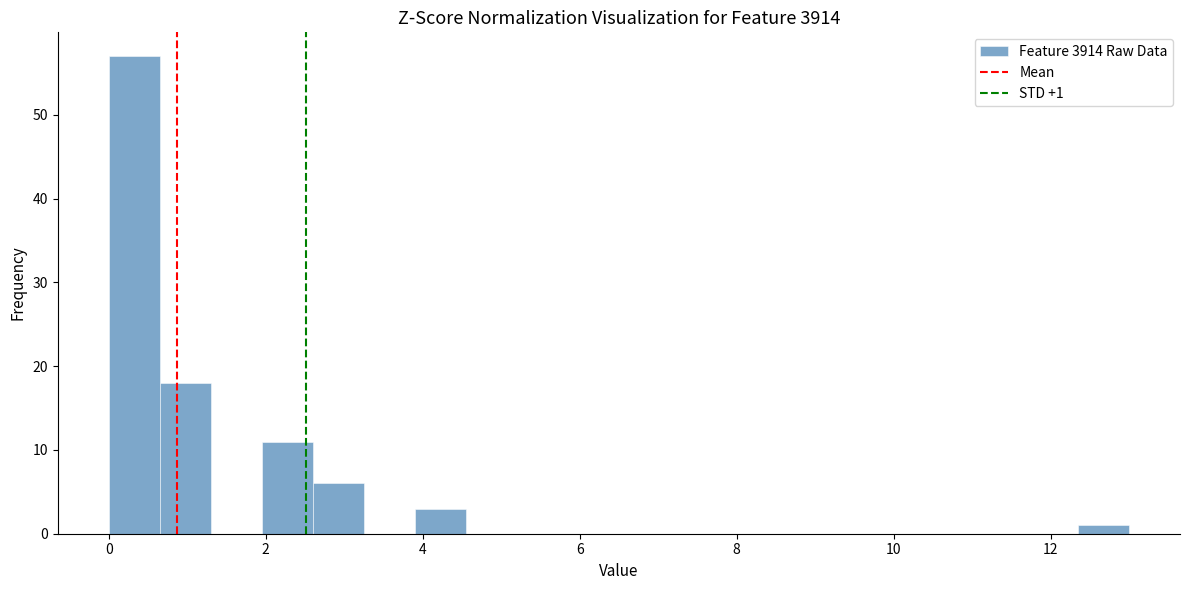

Read against the x-axis, roughly where is the centre of the tallest bar?

0.4